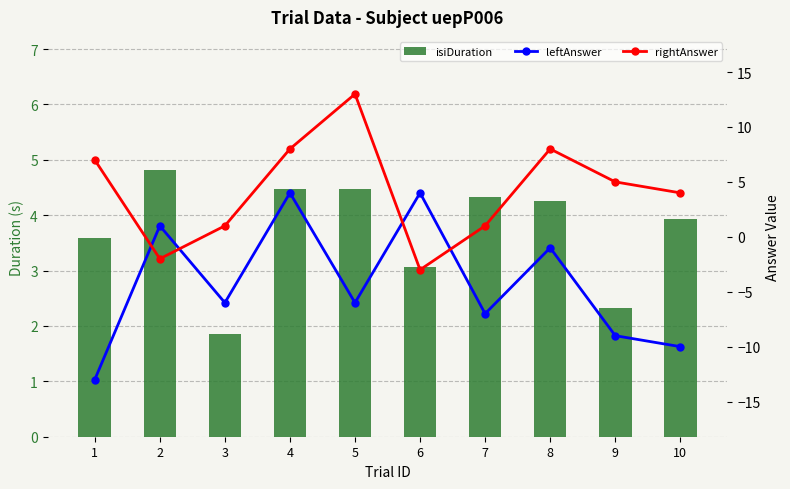

What is the greatest value displayed?

13.0